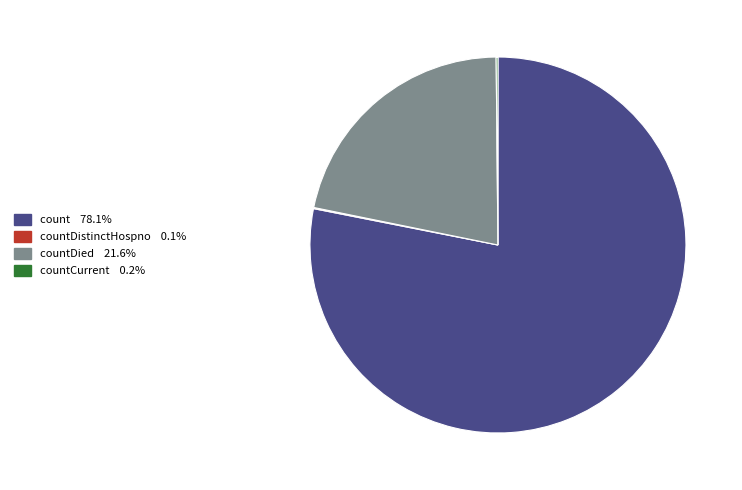

Does any single category account for the majority?

Yes